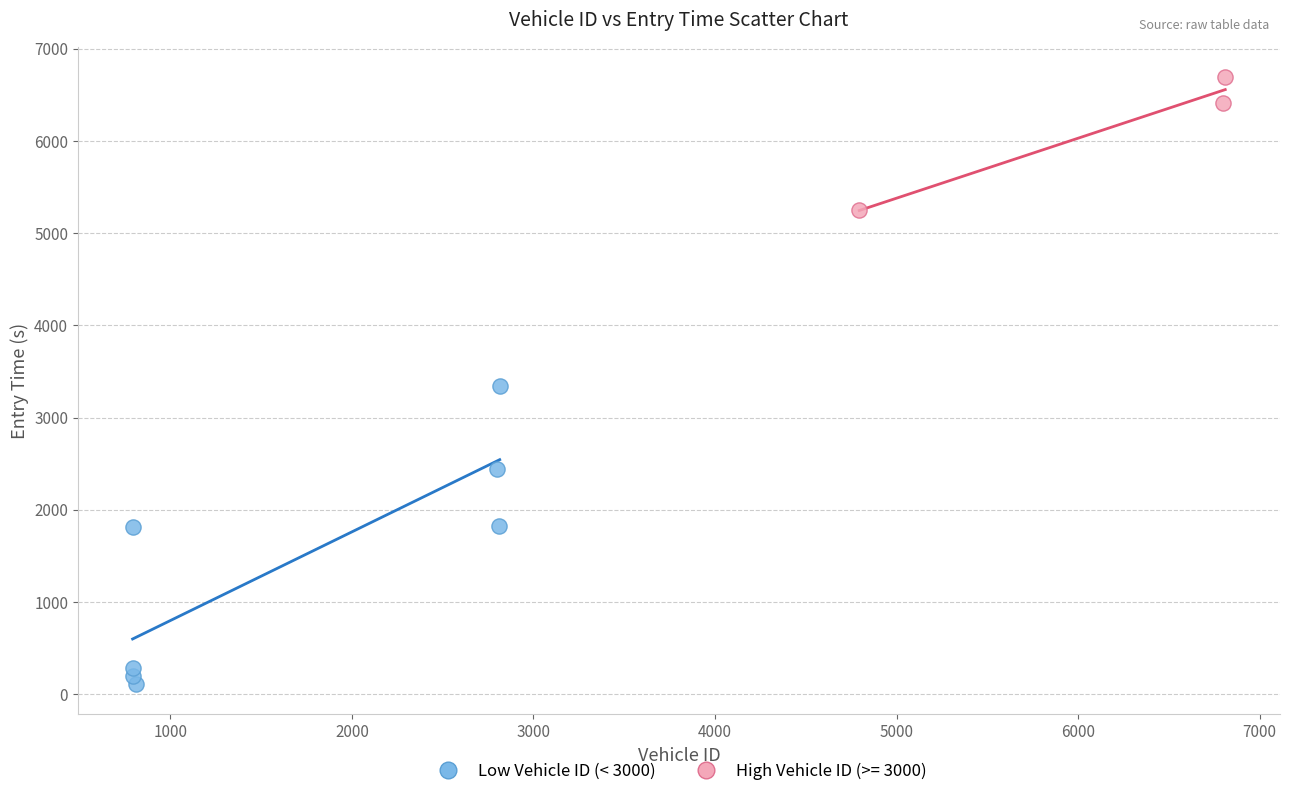

Which series contains the highest Y value?

High Vehicle ID (>= 3000)